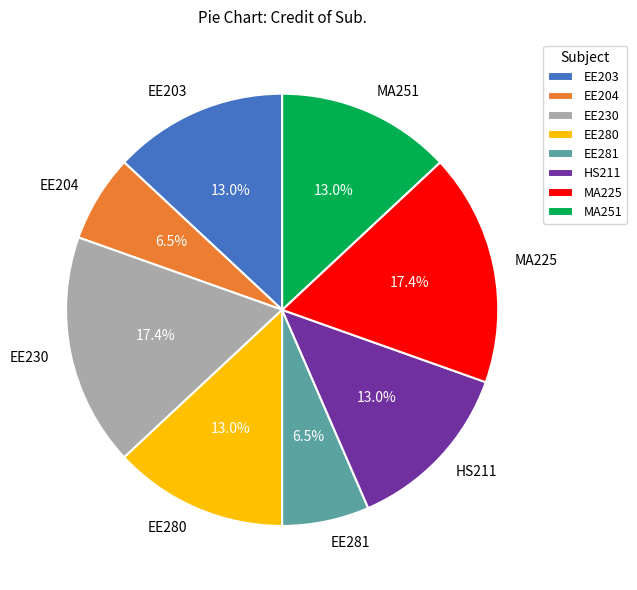

Is EE230 the majority of the pie?

No